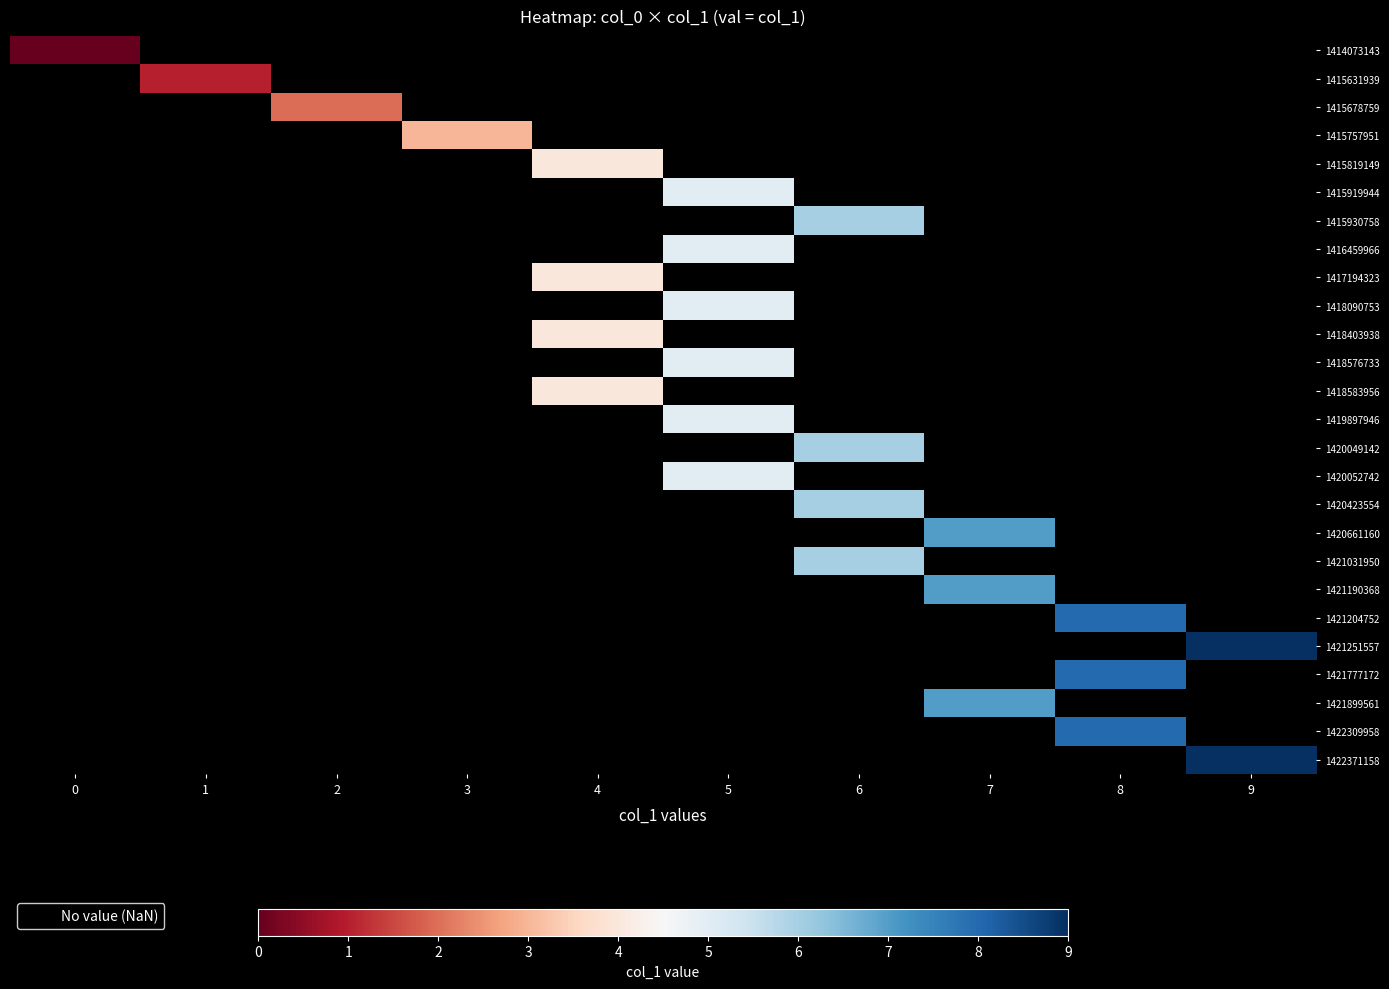

At how many categories does at least one series exceed 7?

2